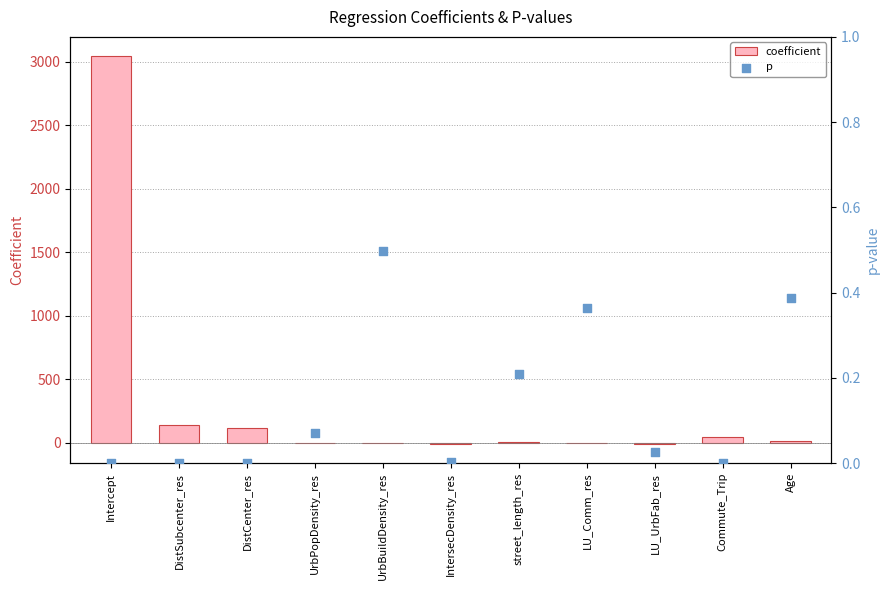

Which series reaches the minimum Y coordinate?

coefficient